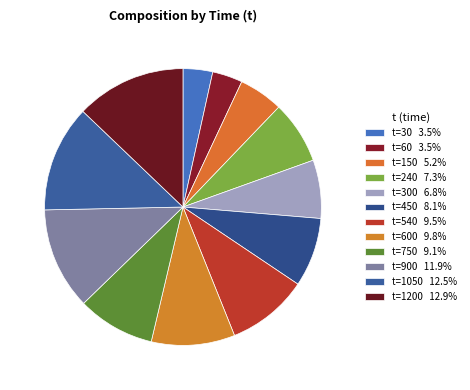

Which category has the smallest portion of the pie?

30